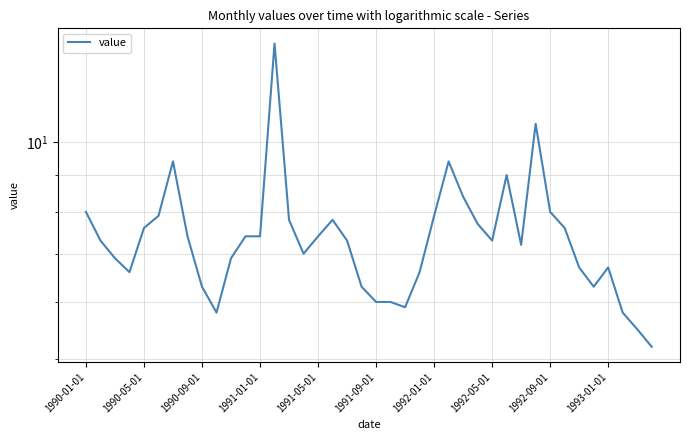

True or false: the data shows 1.2 at 1993-01-01.

False